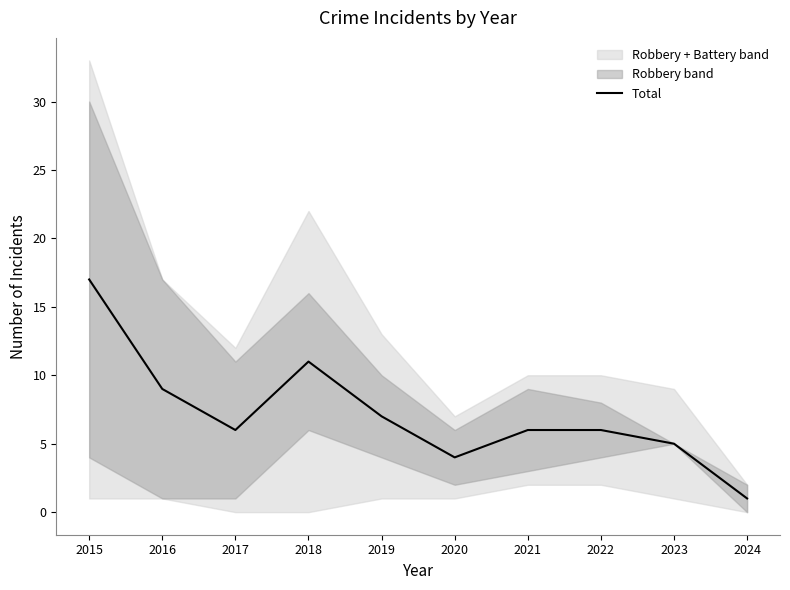

List the labels in order of value, smallest first.

2024, 2020, 2023, 2017, 2021, 2022, 2019, 2016, 2018, 2015